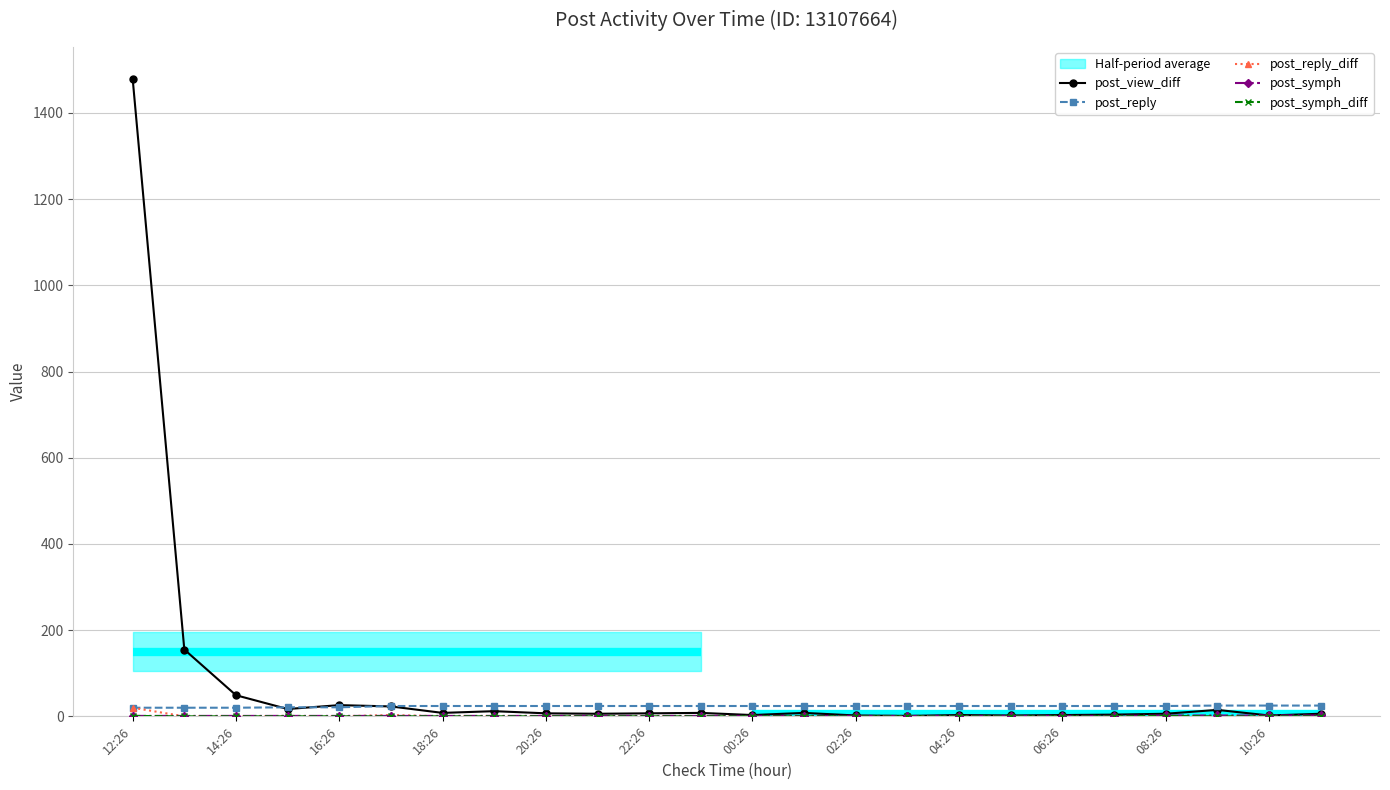

True or false: post_view_diff has more than 0 interior local peaks.

True